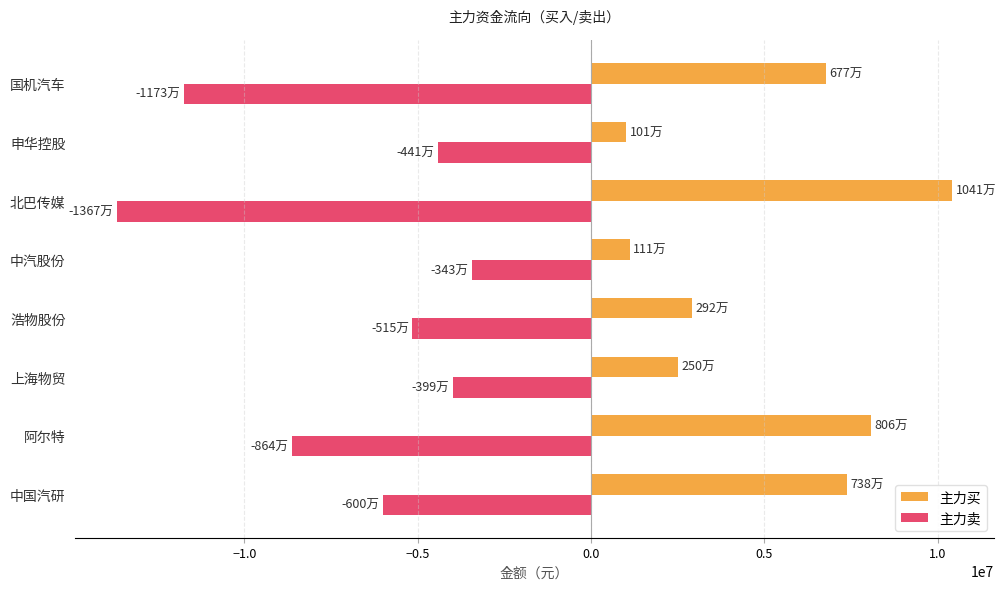

How many series are shown in this chart?

2